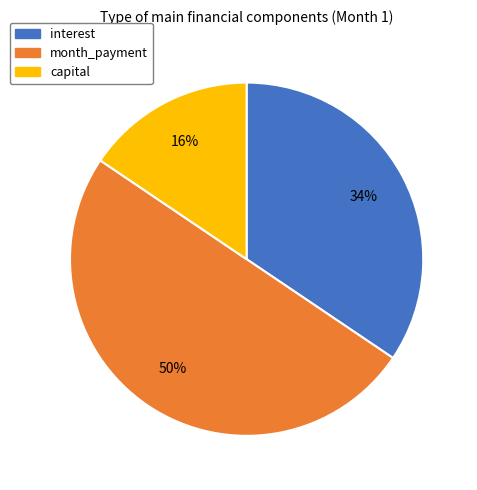

Which has a higher value, month_payment or capital?

month_payment